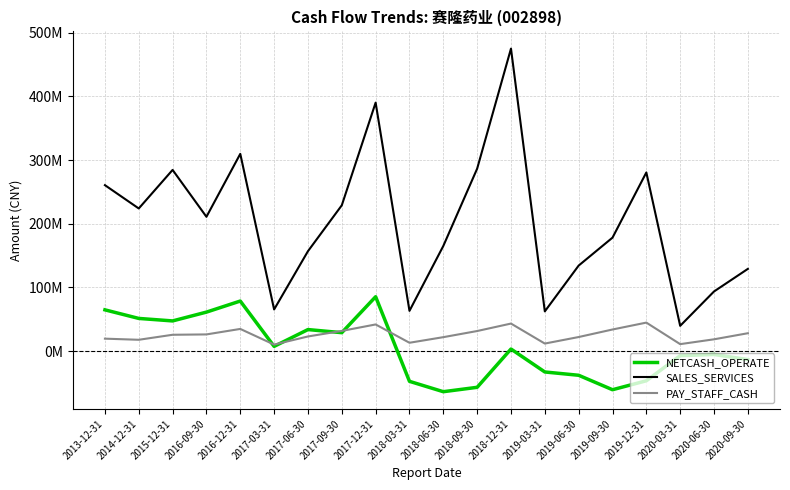

Does the chart have visible grid lines?

Yes